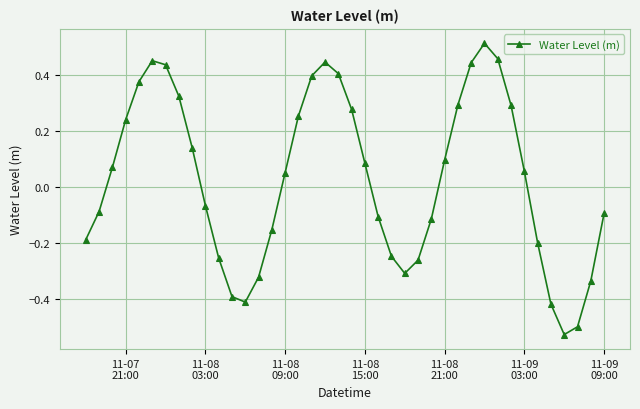

What is the sum of all values?

1.1